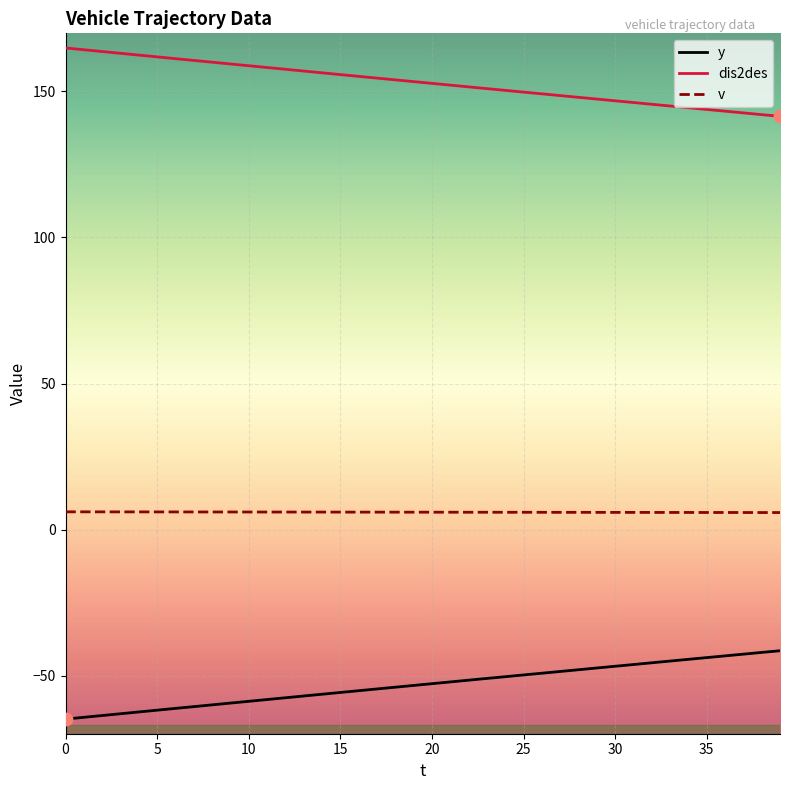

What are all the series names shown in the legend?

y, dis2des, v